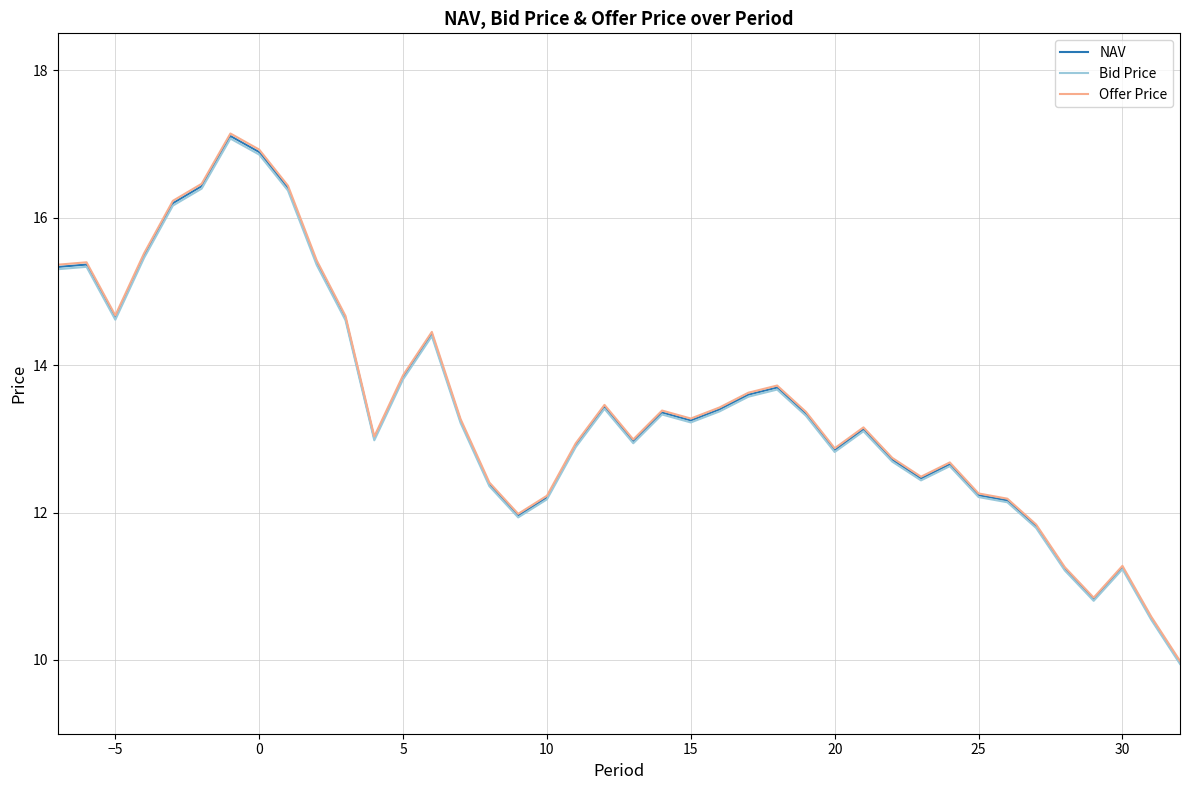

At how many categories does at least one series exceed 11?

37